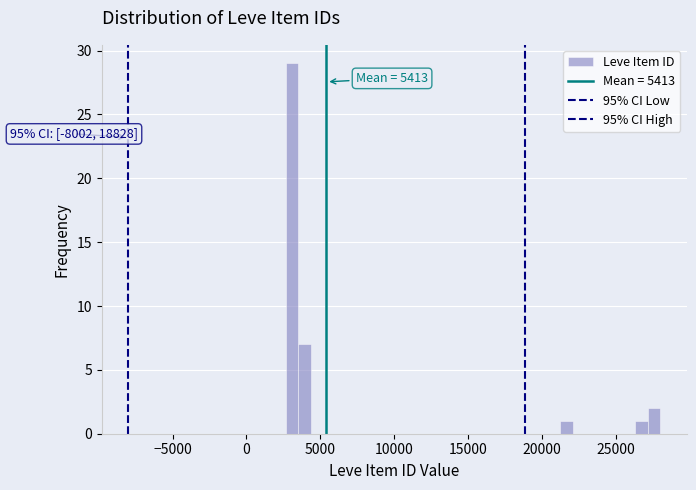

Read against the x-axis, roughly where is the centre of the tallest bar?

3000